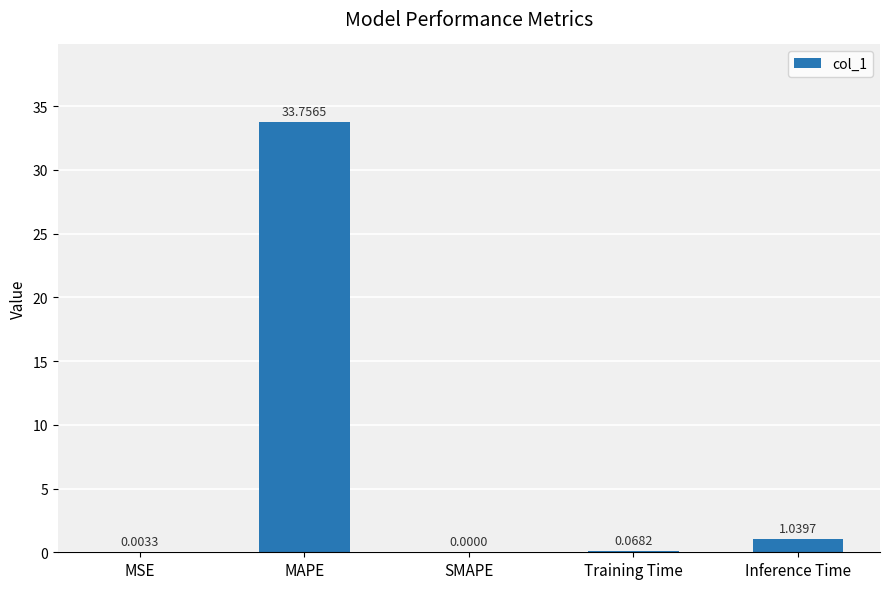

Read the value at MAPE.

33.8